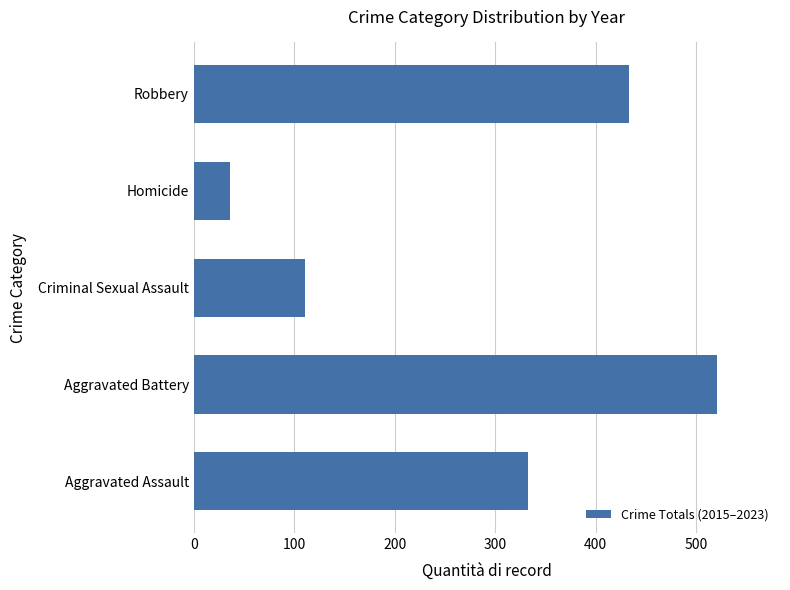

How many distinct data groups are displayed?

1